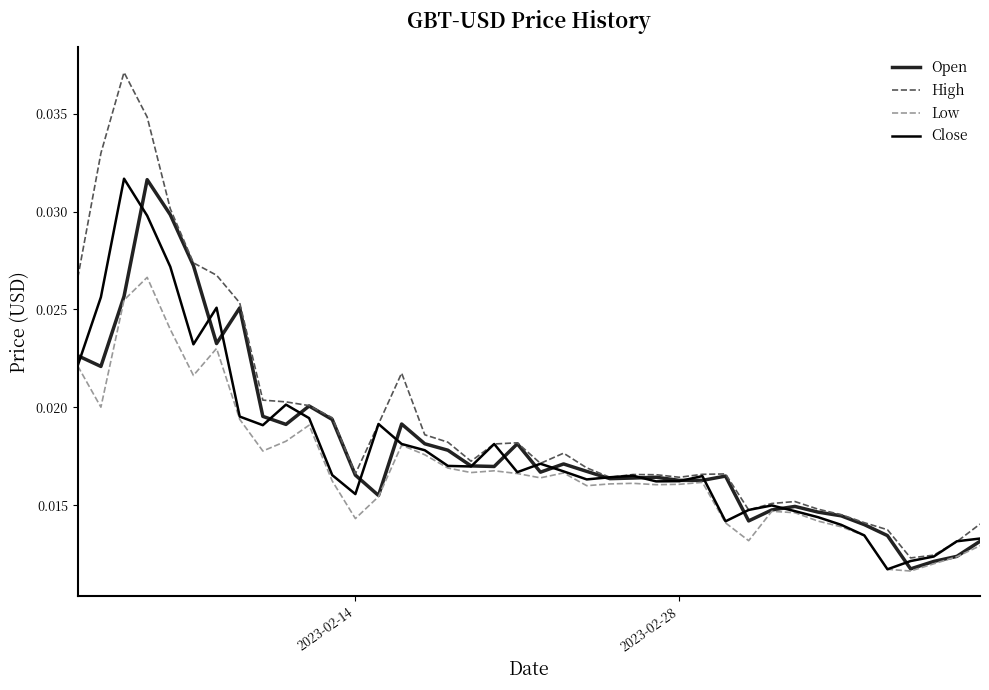

Which series has the widest spread of values?

High